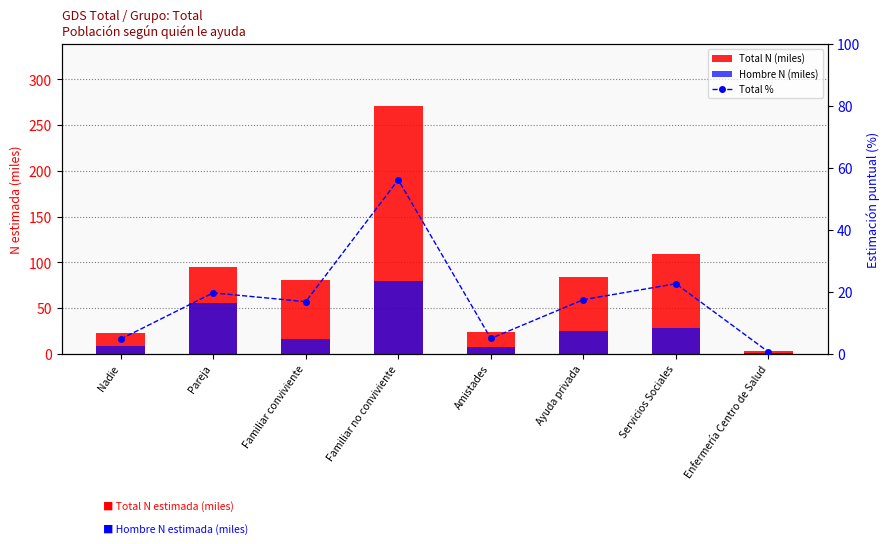

At which category is the sum across all series the highest?

Familiar no conviviente